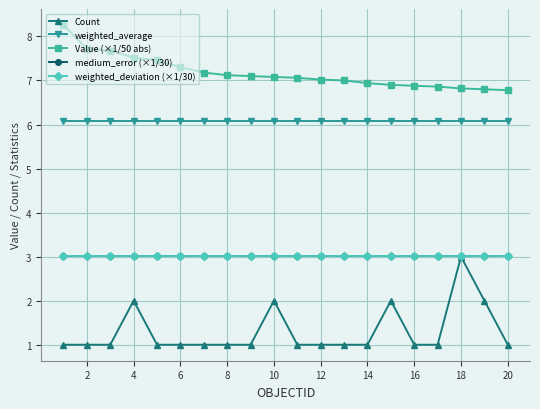

What is the value of the Count point at the 12th from the left?

1.0